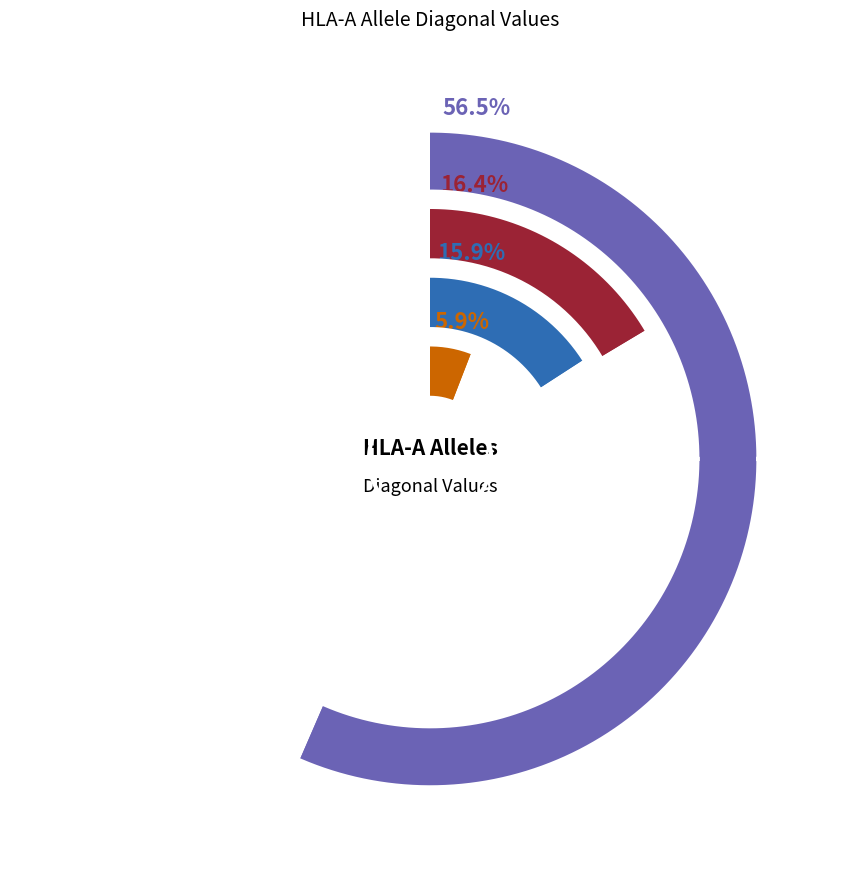

Do HLA-A*31:01 and HLA-A*24:02 together represent more than half of the pie?

No